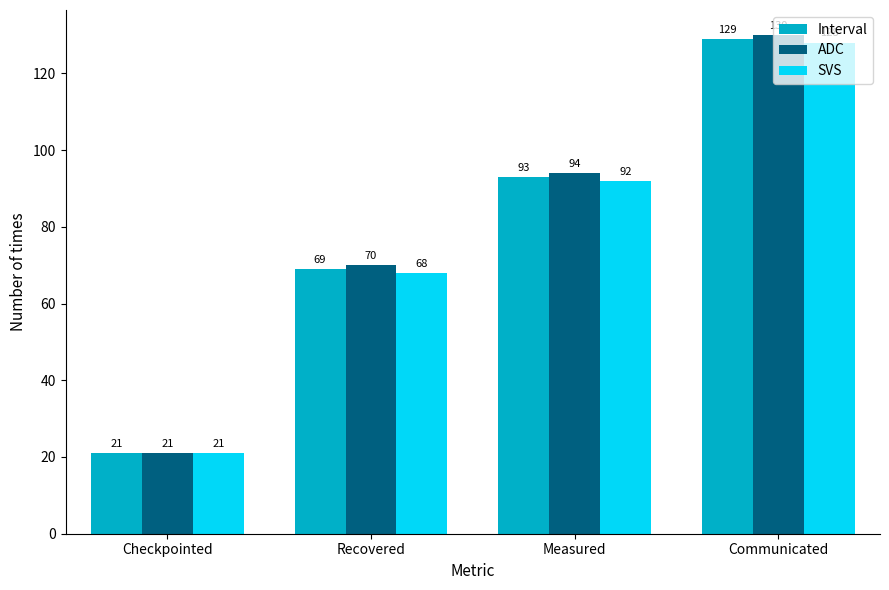

Rank the series by their maximum value, from lowest to highest.

SVS, Interval, ADC